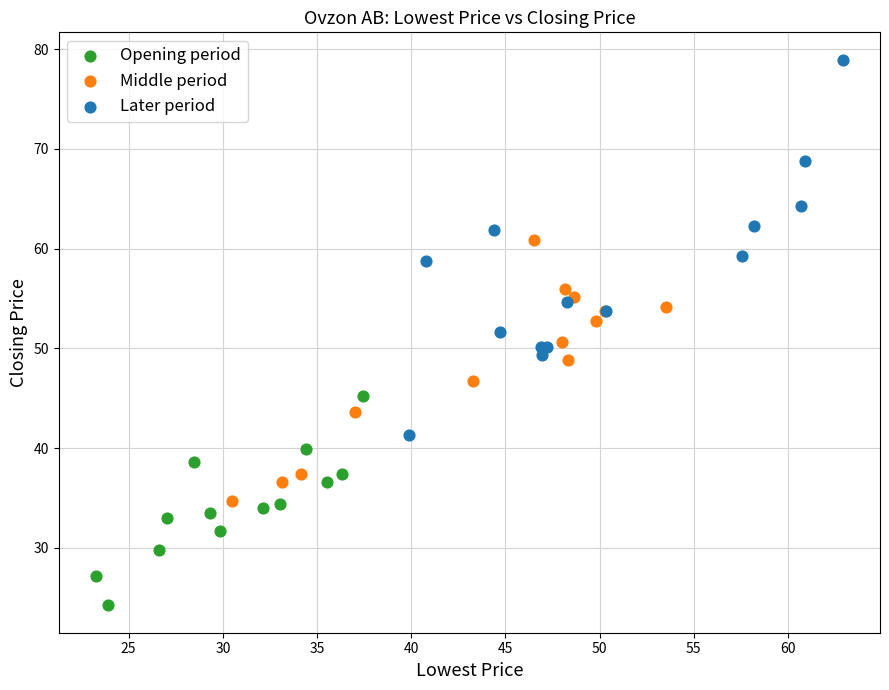

Which series has the largest Y range (max minus min)?

Later period